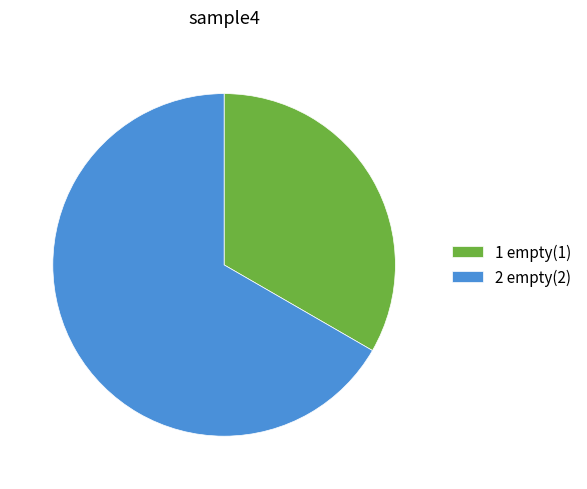

Do 1 empty and 2 empty together represent more than half of the pie?

Yes